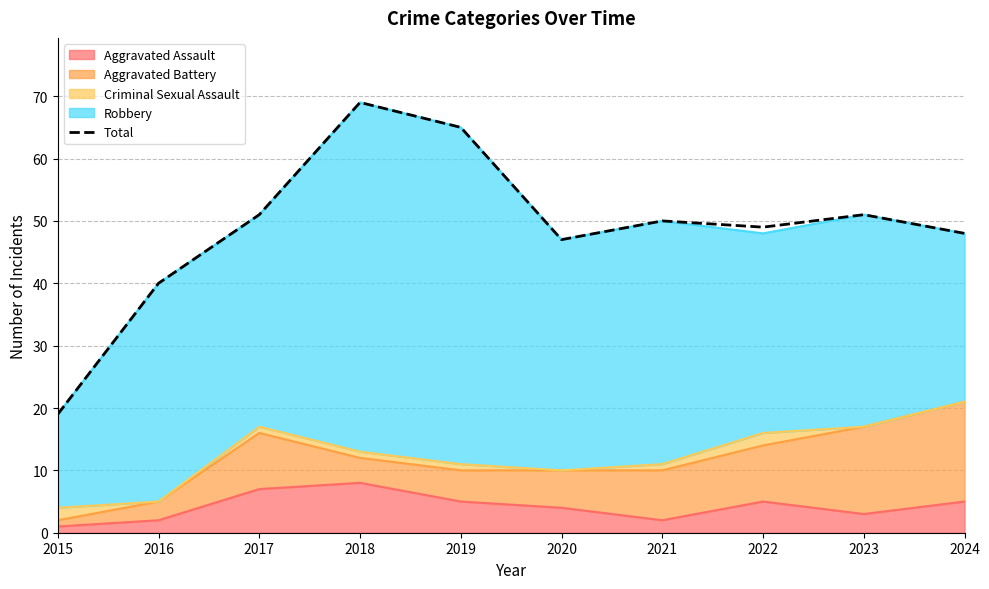

The value at 2020 is 47. True or false?

True